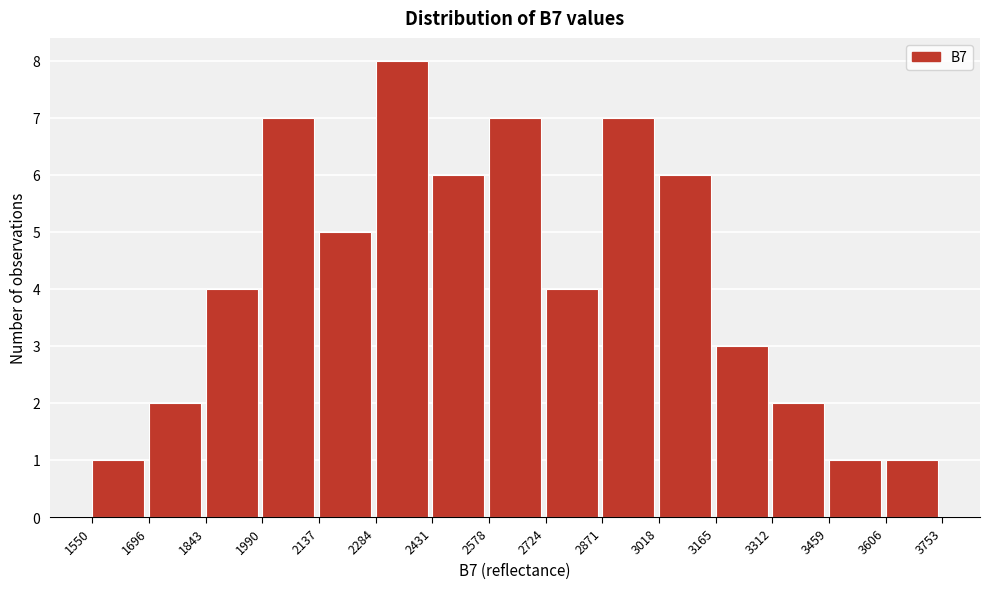

How tall is the bar that spans 1990 to 2137 on the x-axis? The values are not printed on the chart, so give them approximately, as read against the axis.

7